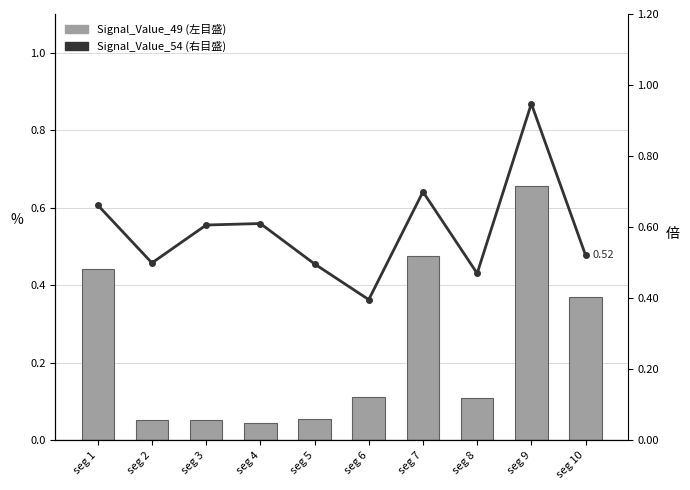

True or false: Signal_Value_54 has a value of 0.4 at seg 6.

True